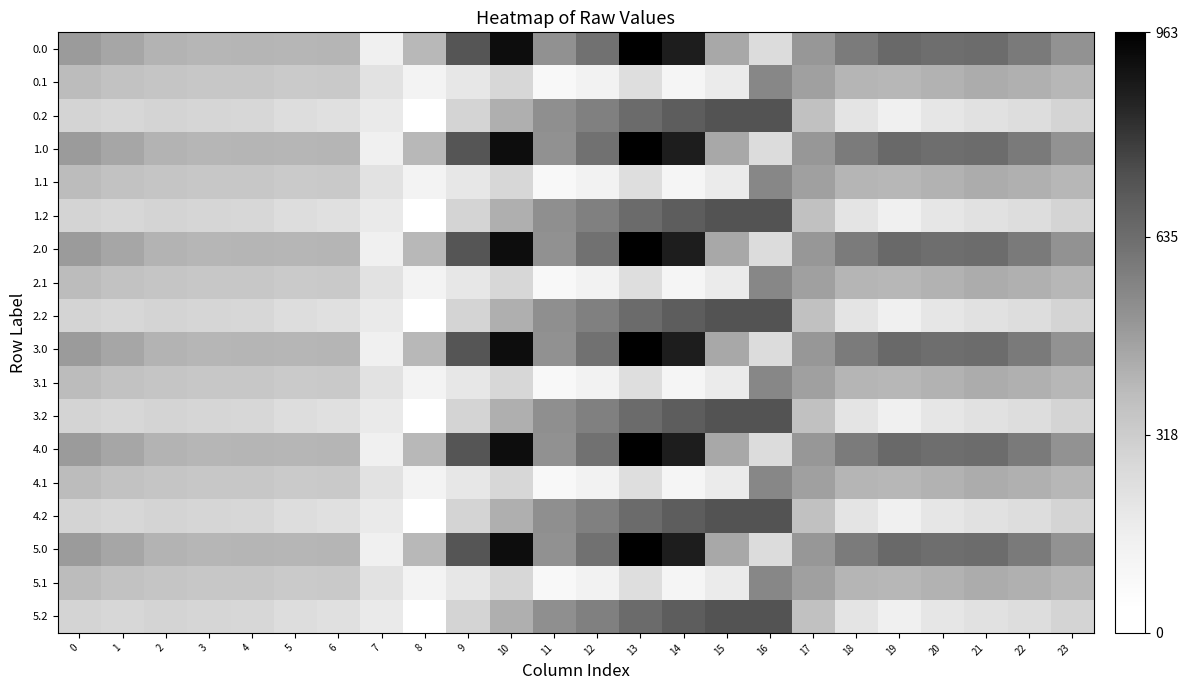

What is the total value across all series at 22?

7557.5